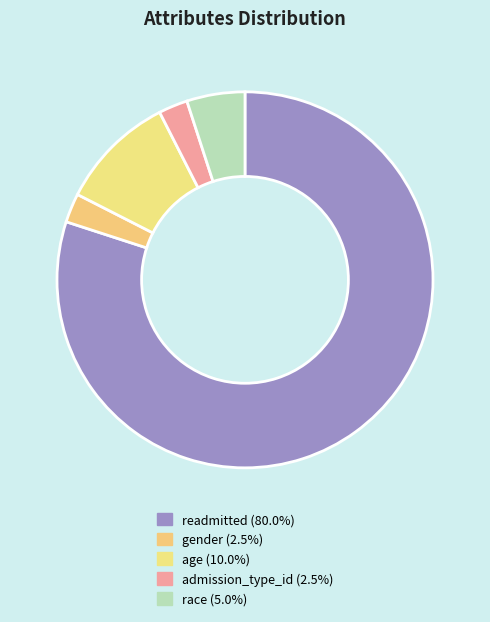

Is it true that race is 5% of the pie?

True